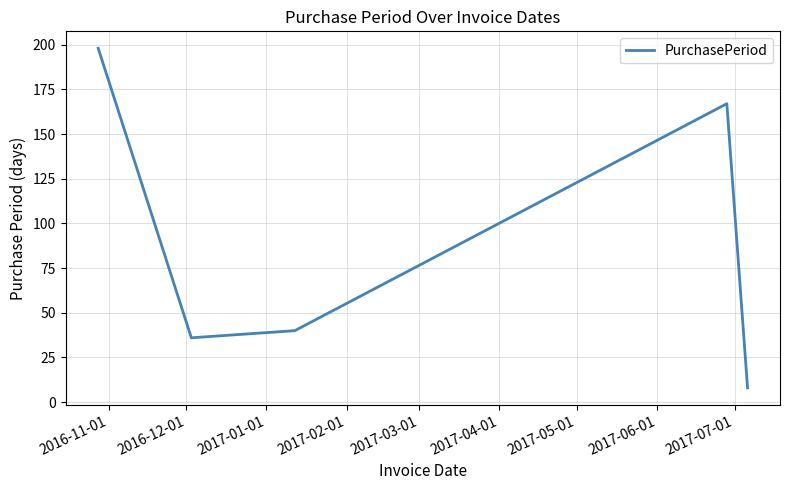

How many series are shown in this chart?

1